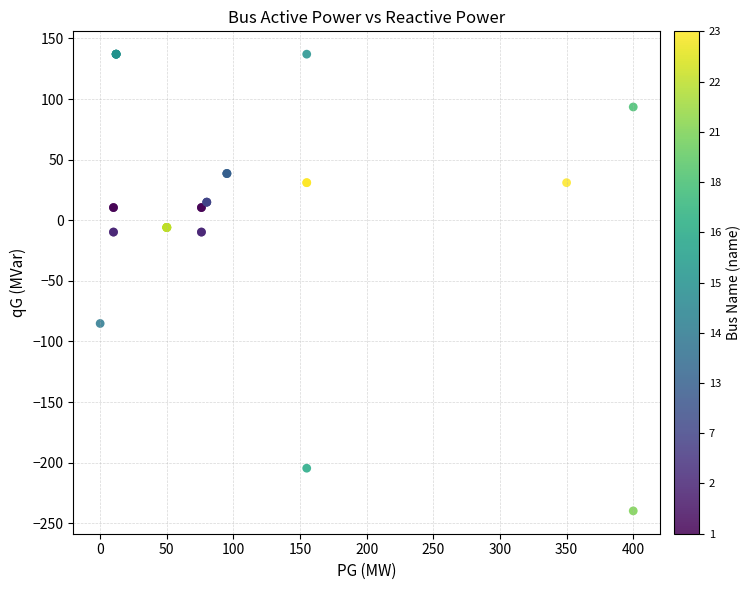

What Y value in the scatter plot is closest to -51?

-85.2